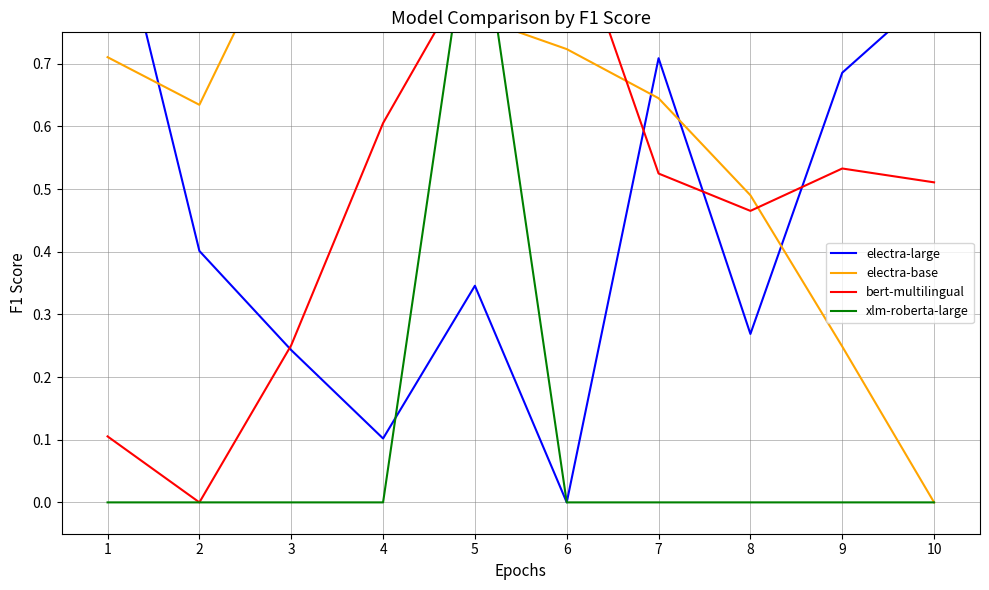

What is the difference between the electra-large values at 2 and 8?

0.1